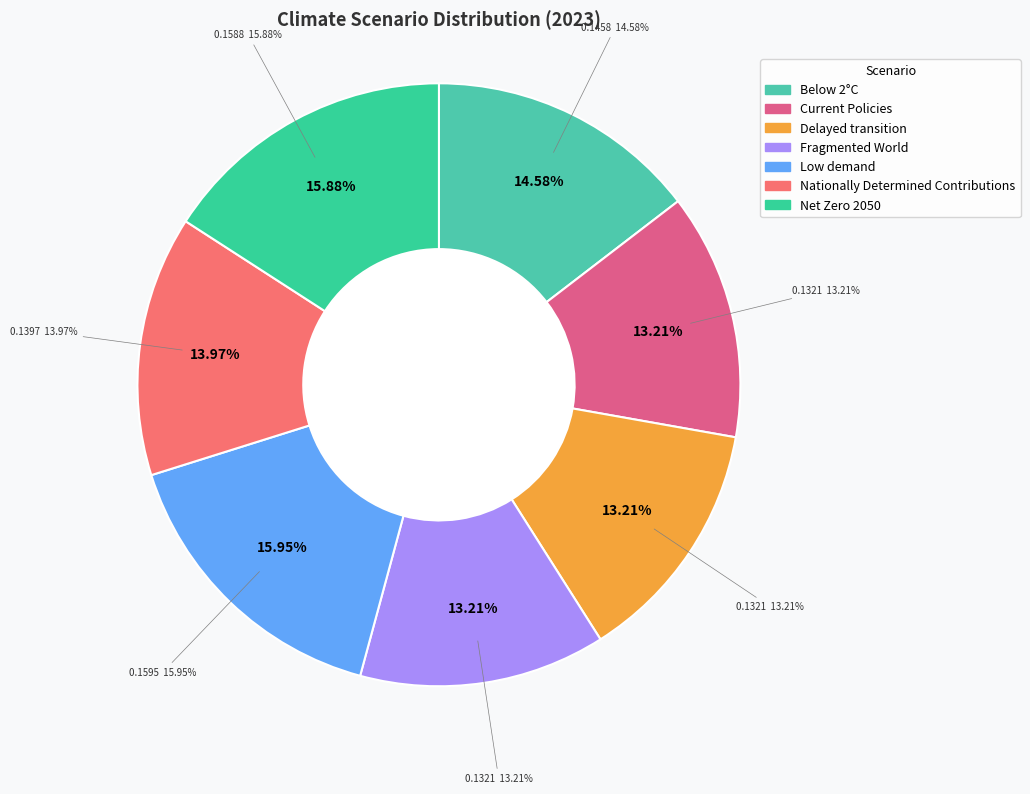

Combined, do Low demand and Nationally Determined Contributions account for over 50%?

No